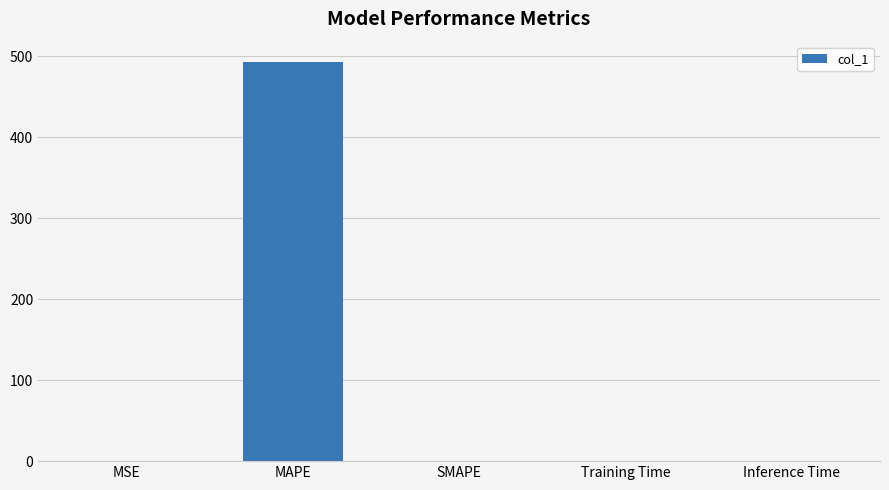

True or false: the data shows 342.5 at MAPE.

False